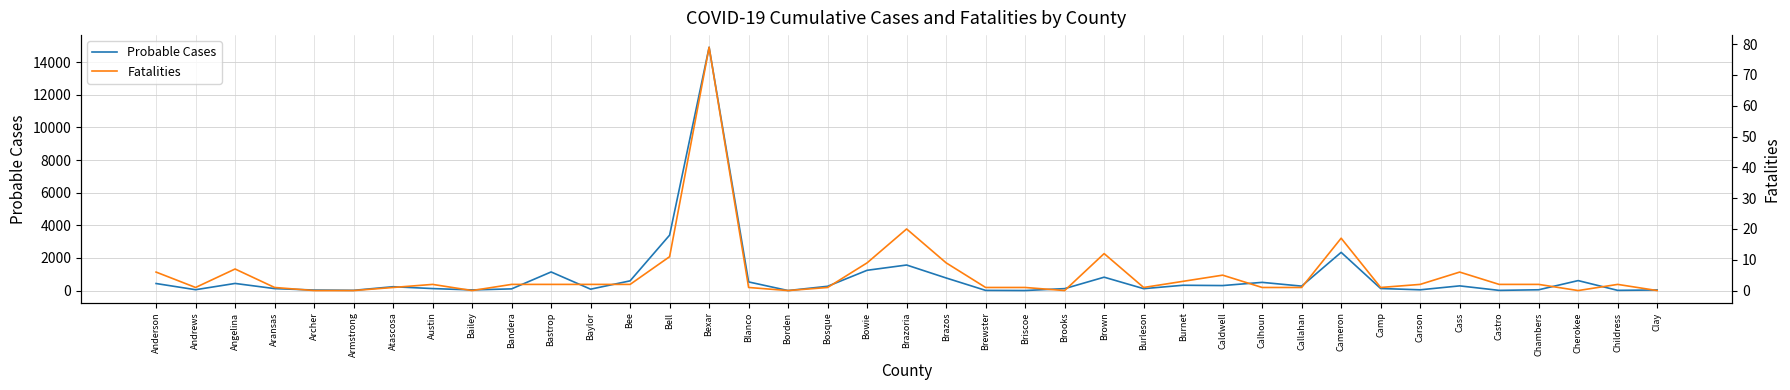

Where is Probable Cases nearest to the value 7458?

Bell